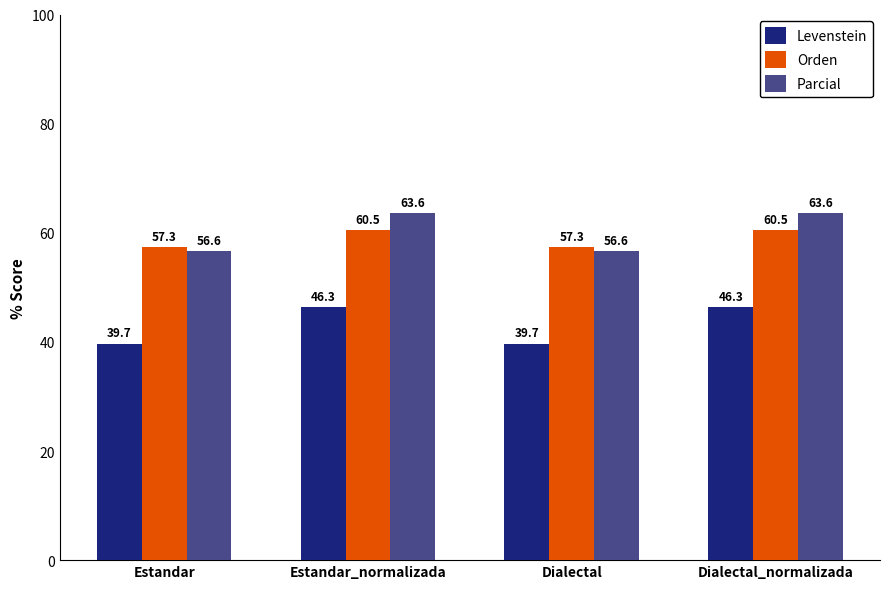

Reading right to left, extract all data points from this chart.

Levenstein: Dialectal_normalizada=46.3	Dialectal=39.7	Estandar_normalizada=46.3	Estandar=39.7
Orden: Dialectal_normalizada=60.5	Dialectal=57.3	Estandar_normalizada=60.5	Estandar=57.3
Parcial: Dialectal_normalizada=63.6	Dialectal=56.6	Estandar_normalizada=63.6	Estandar=56.6